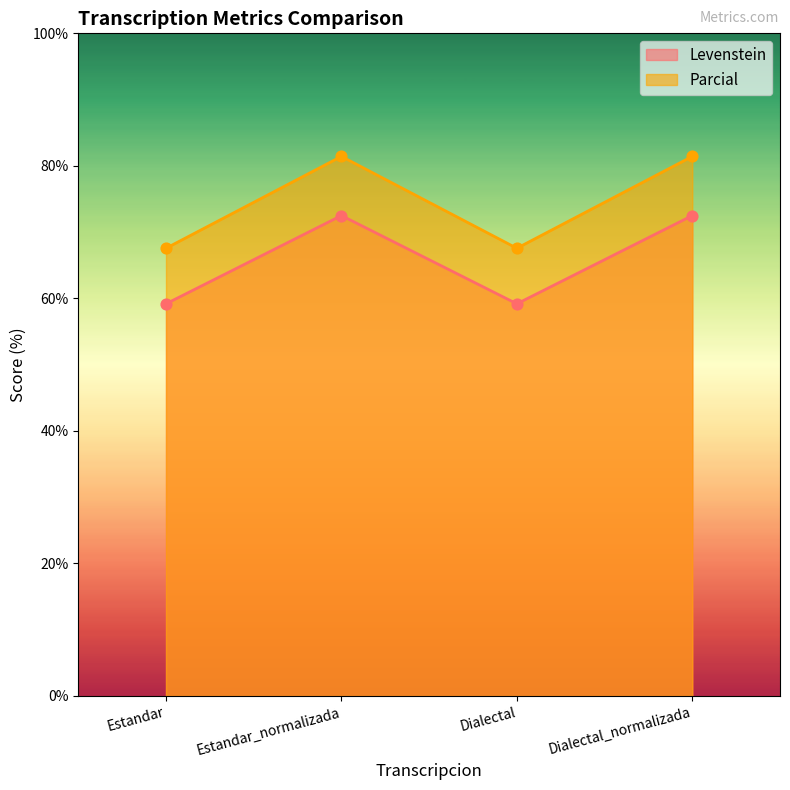

Which series contains the highest Y value?

Parcial